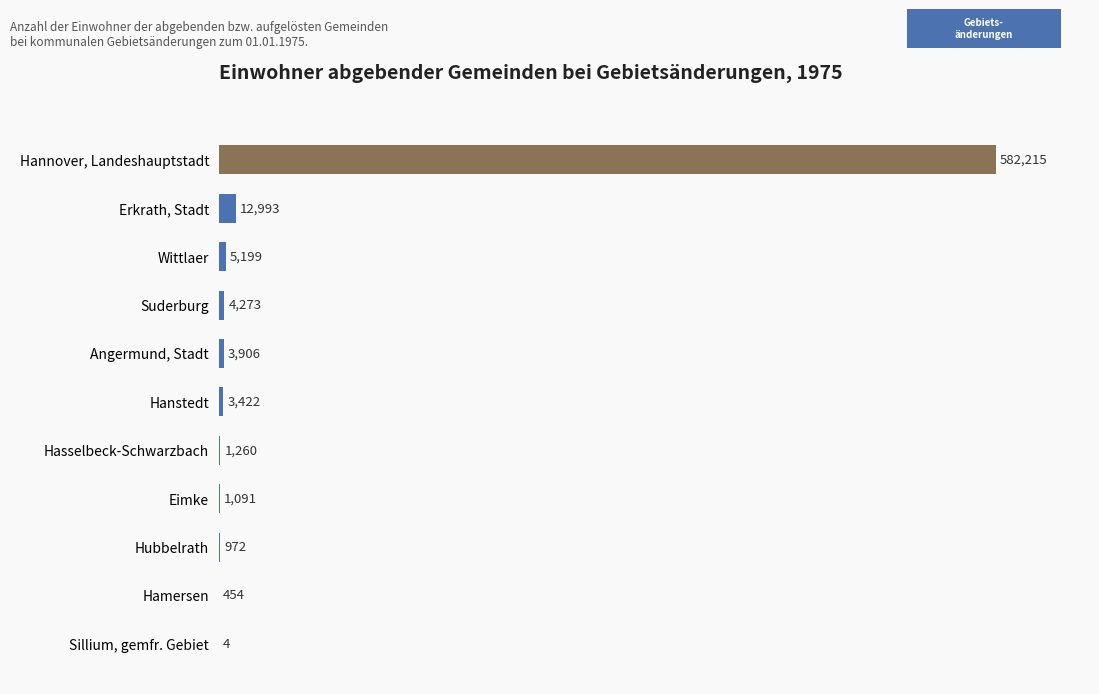

What is the maximum value shown in the chart?

582215